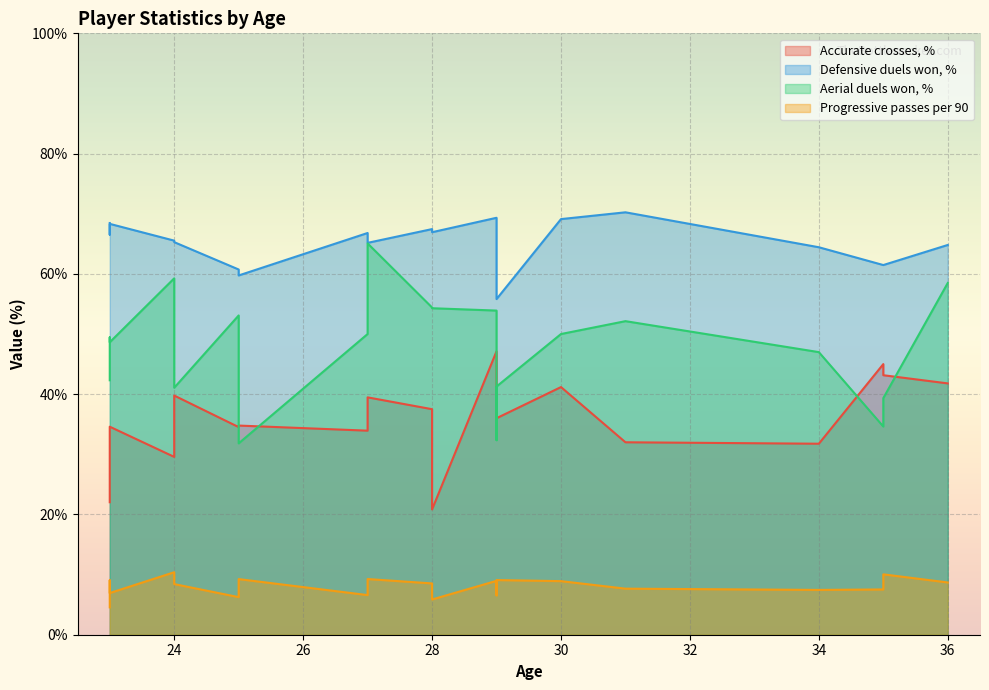

What is the smallest value displayed?

4.5